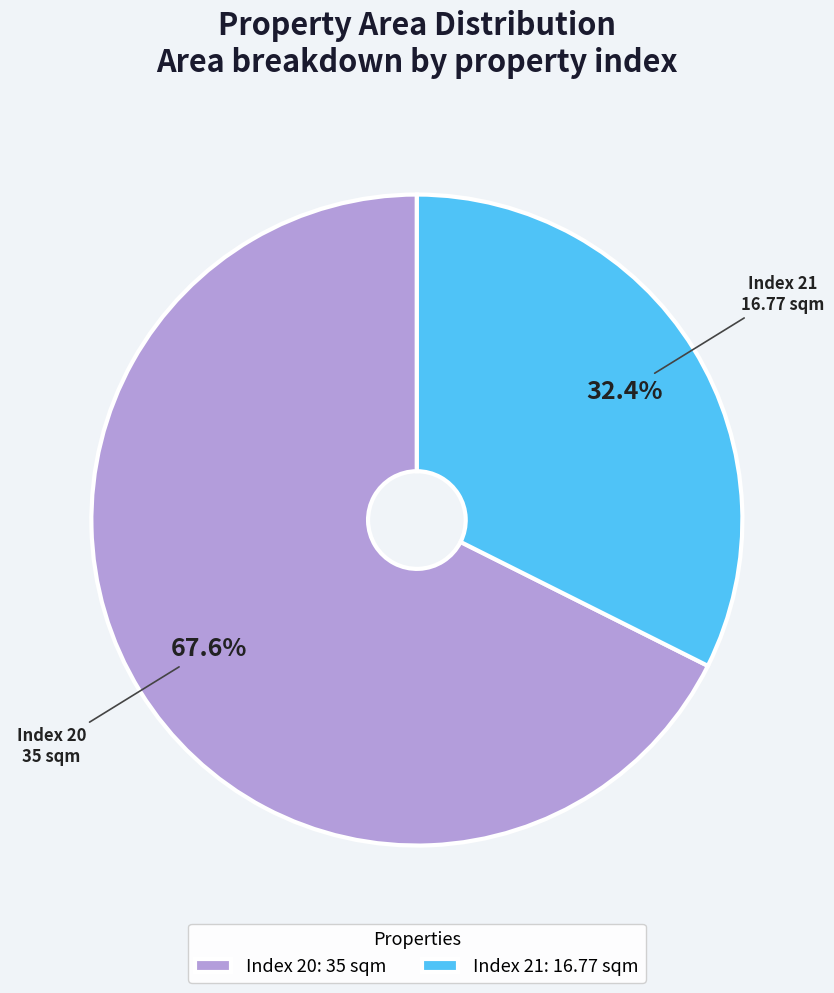

How many slices are in this pie chart?

2